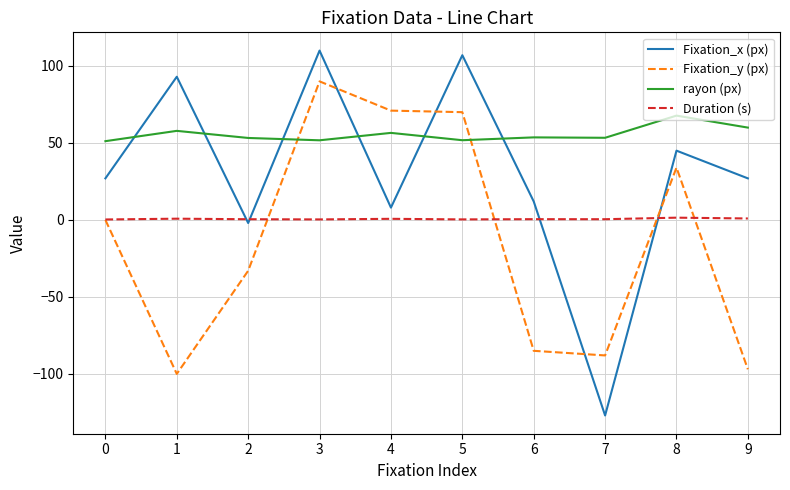

Where does the rayon (px) series first go above 53?

1